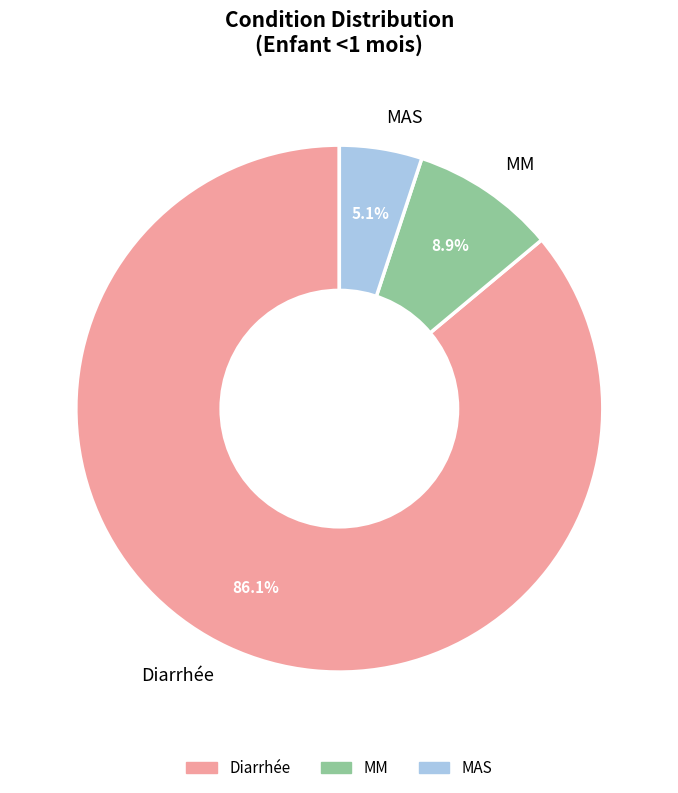

Do MM and MAS together represent more than half of the pie?

No